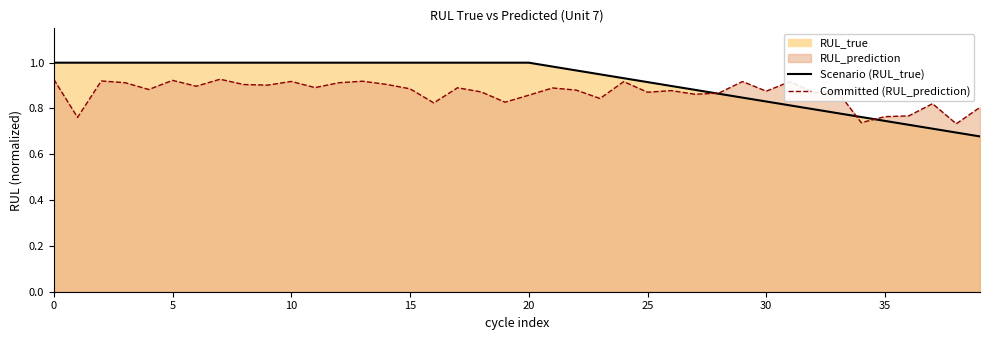

Which series has the largest total across all categories?

Scenario (RUL_true)